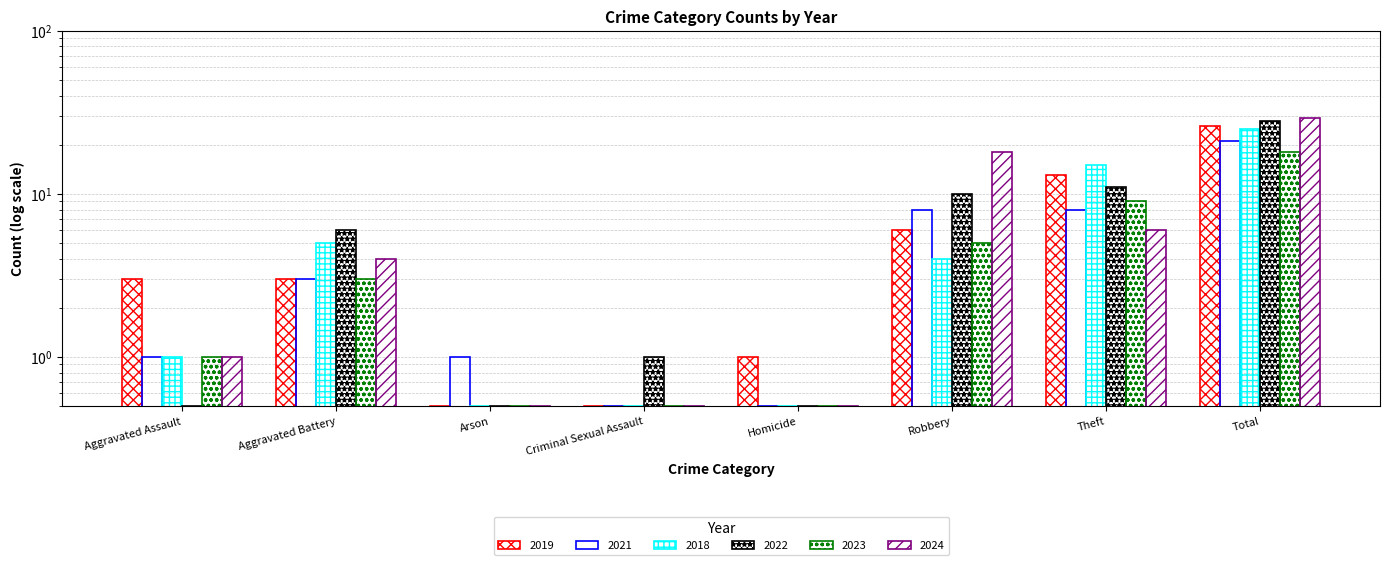

What is the label of the 8th bar from the right?

Aggravated Assault